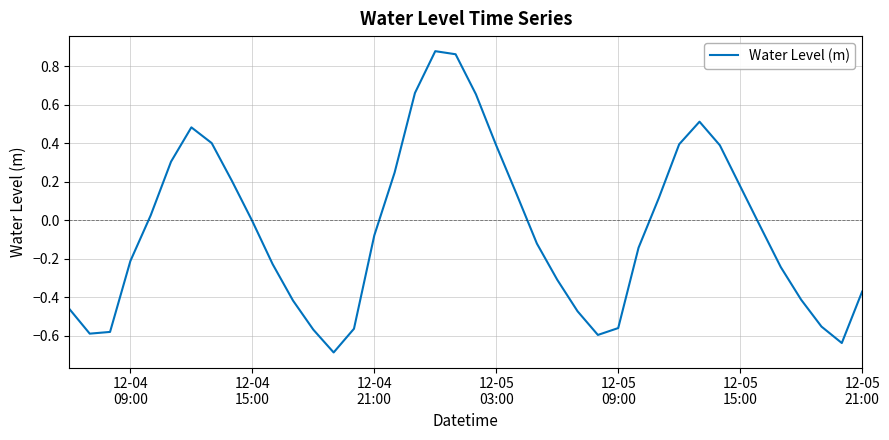

What is the difference between the maximum and minimum values?

1.6